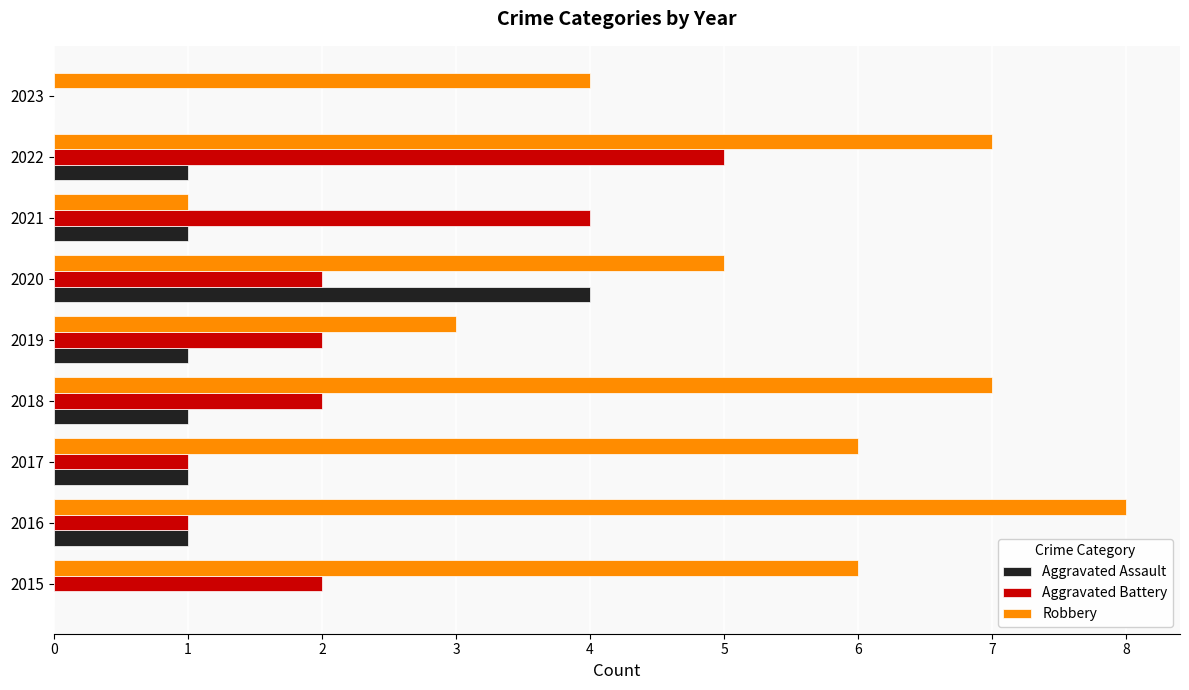

What is the average value of the Aggravated Assault series?

1